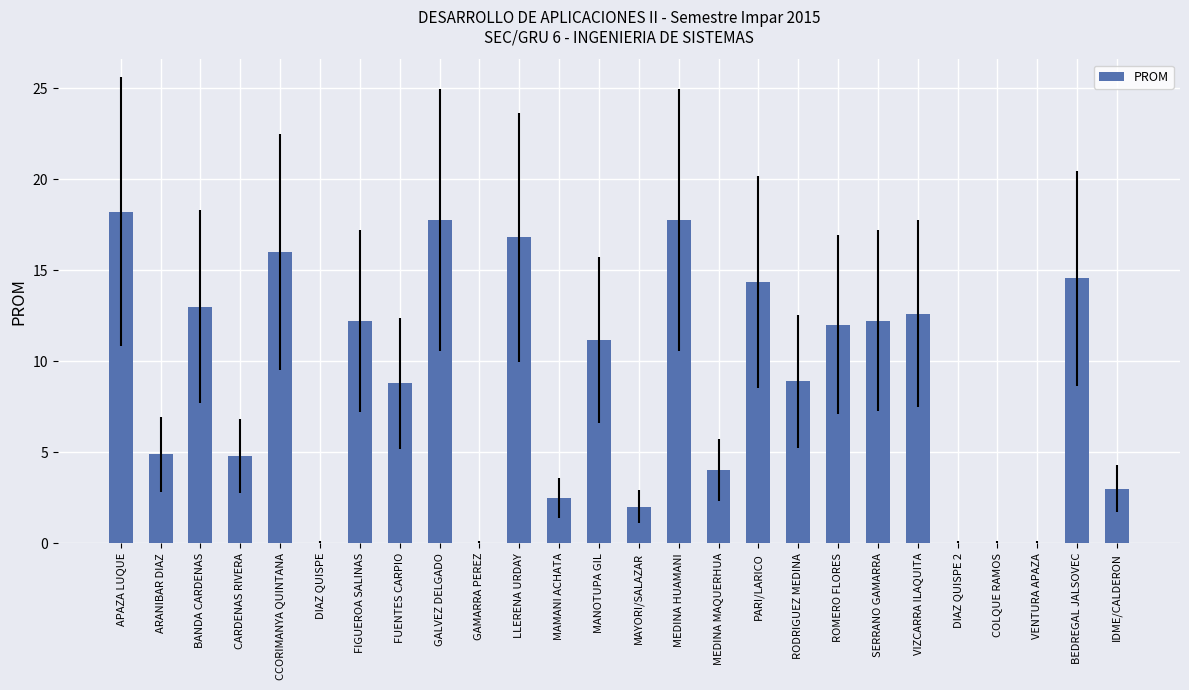

What is the change in value from ARANIBAR DIAZ to MEDINA MAQUERHUA?

-0.9